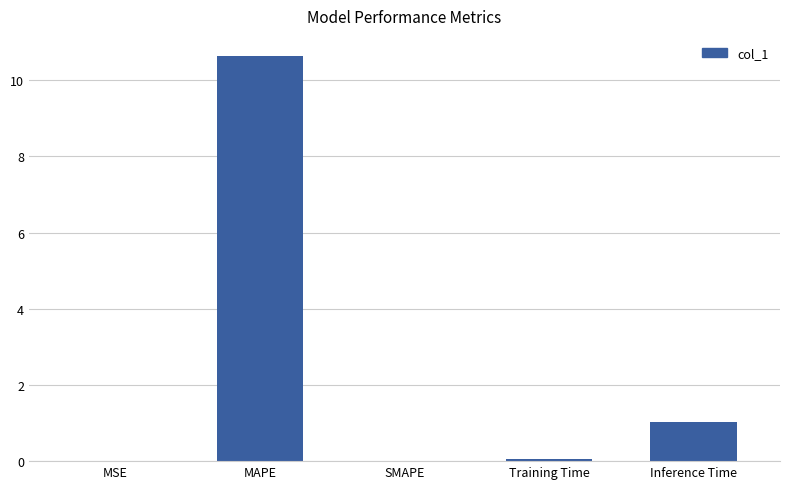

True or false: the data shows 17.9 at MAPE.

False